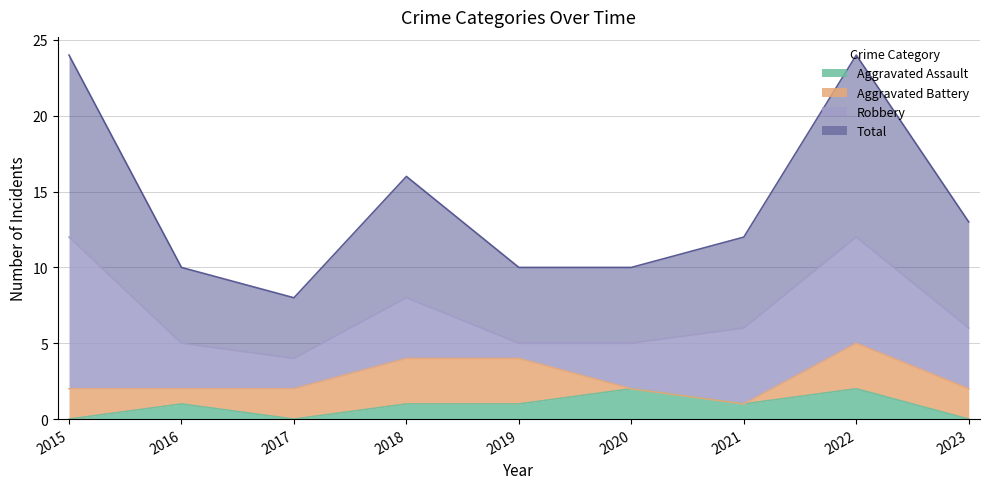

How many data points does each series have?

9